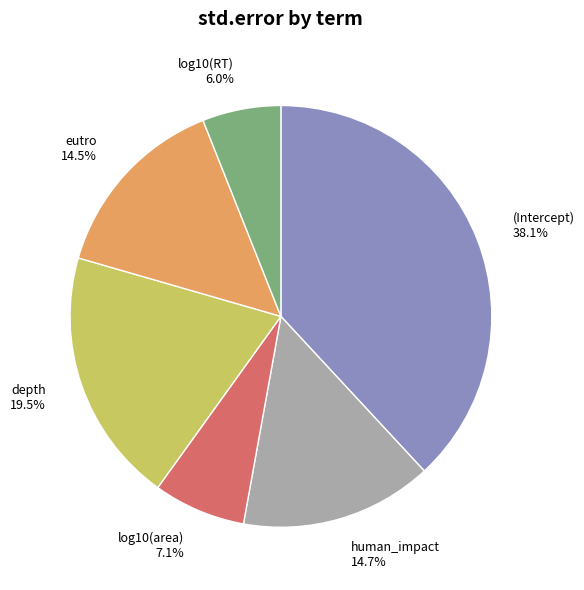

To the nearest percent, what is the difference between the largest and smallest slice percentages?

32%